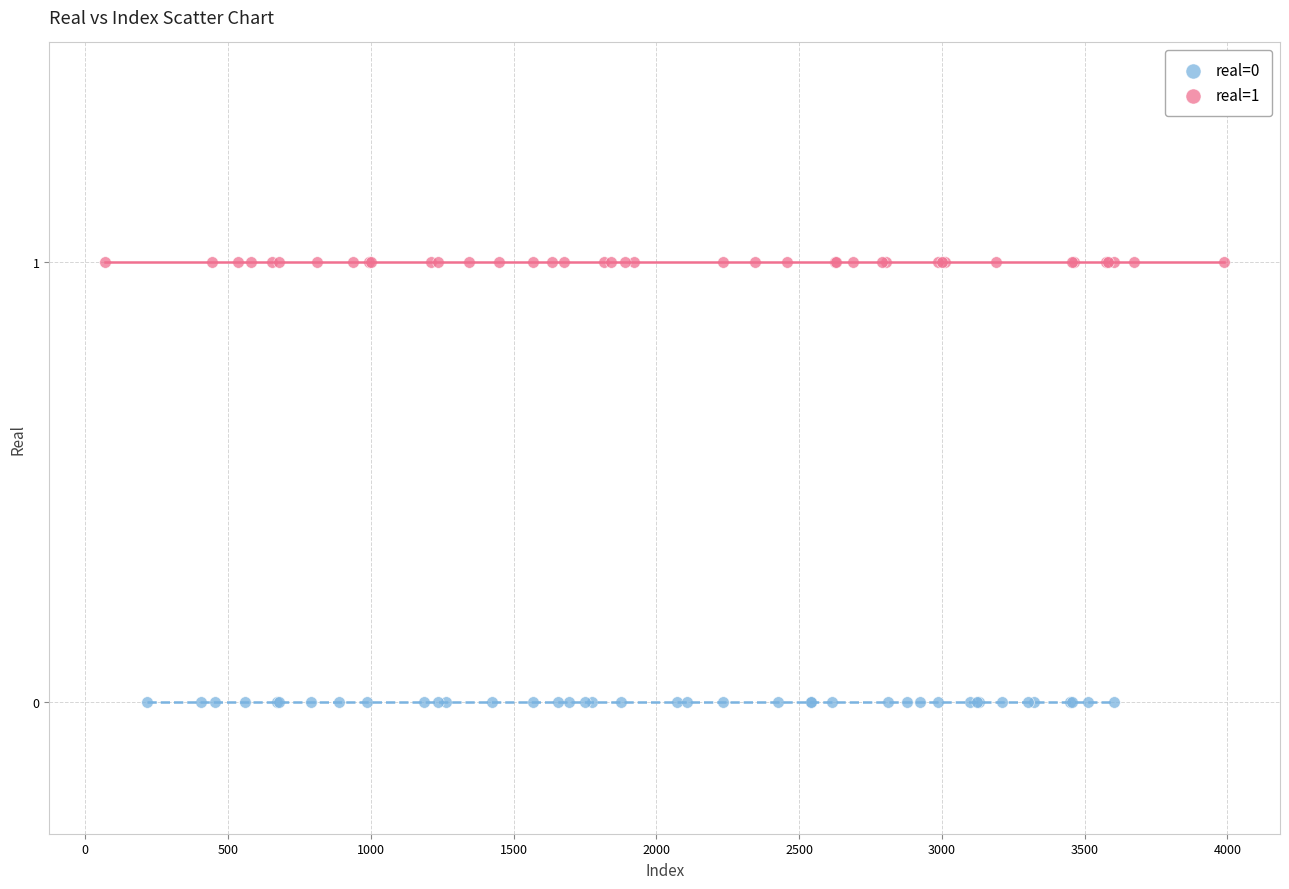

Which series contains the highest Y value?

real=1